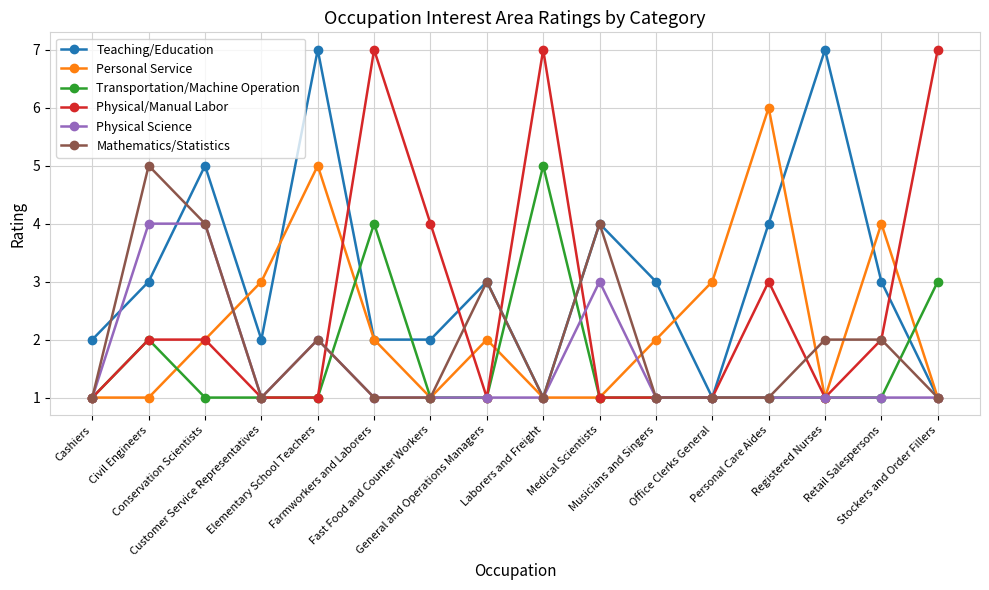

What is the spread (max minus min) of values at Stockers and Order Fillers?

6